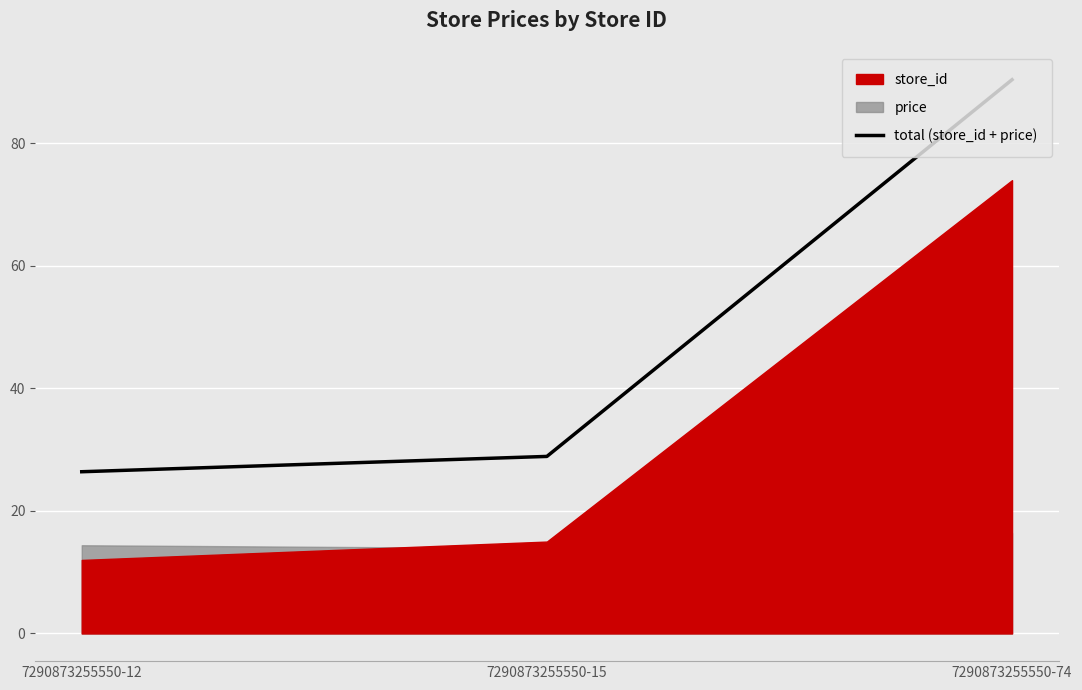

How many data points are above 28?

2